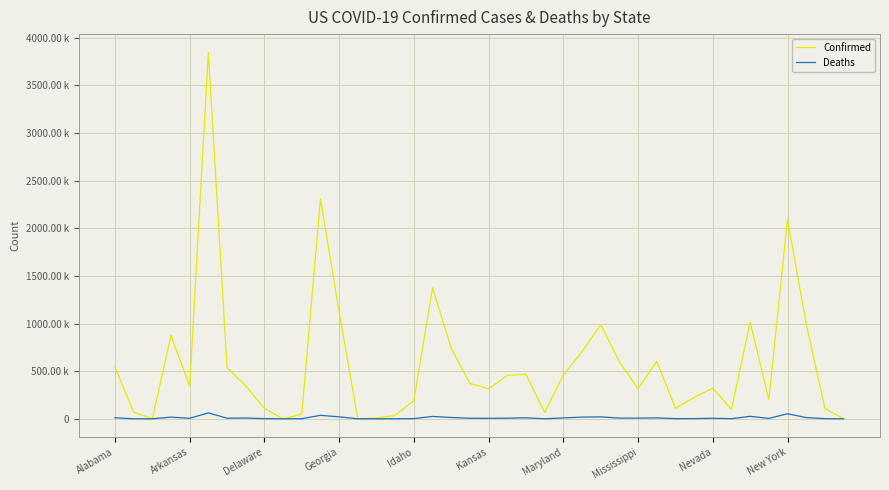

Which series has the widest spread of values?

Confirmed